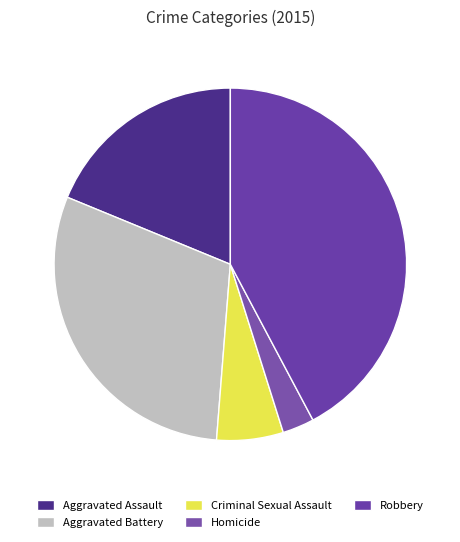

To the nearest percent, what percentage of the pie is Aggravated Assault?

19%